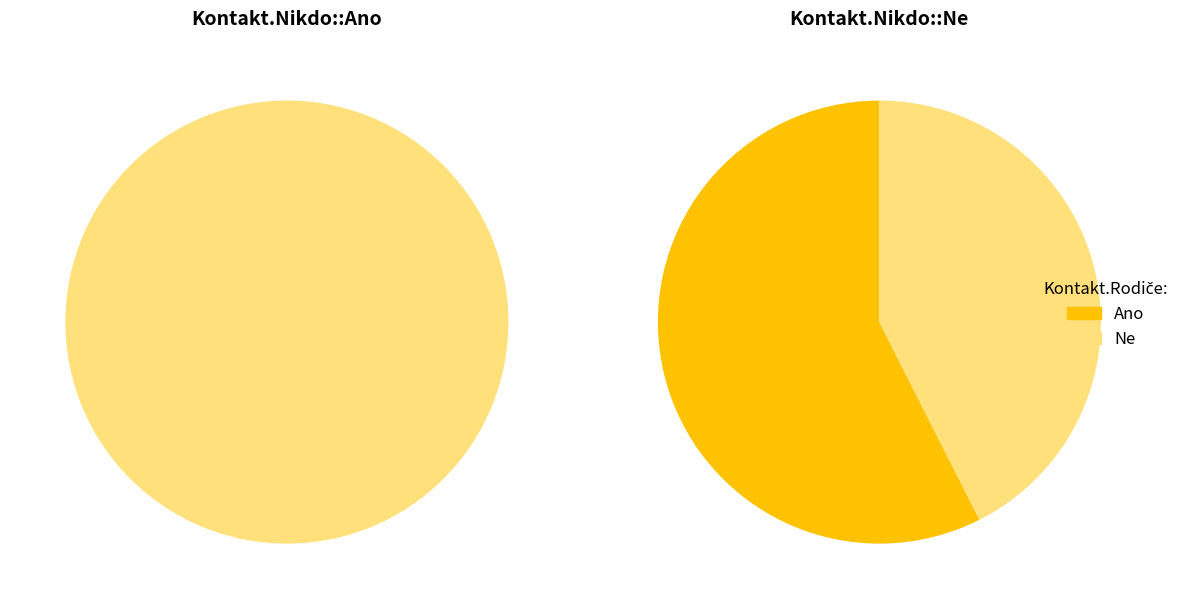

What is the smallest slice in the pie chart?

Ano